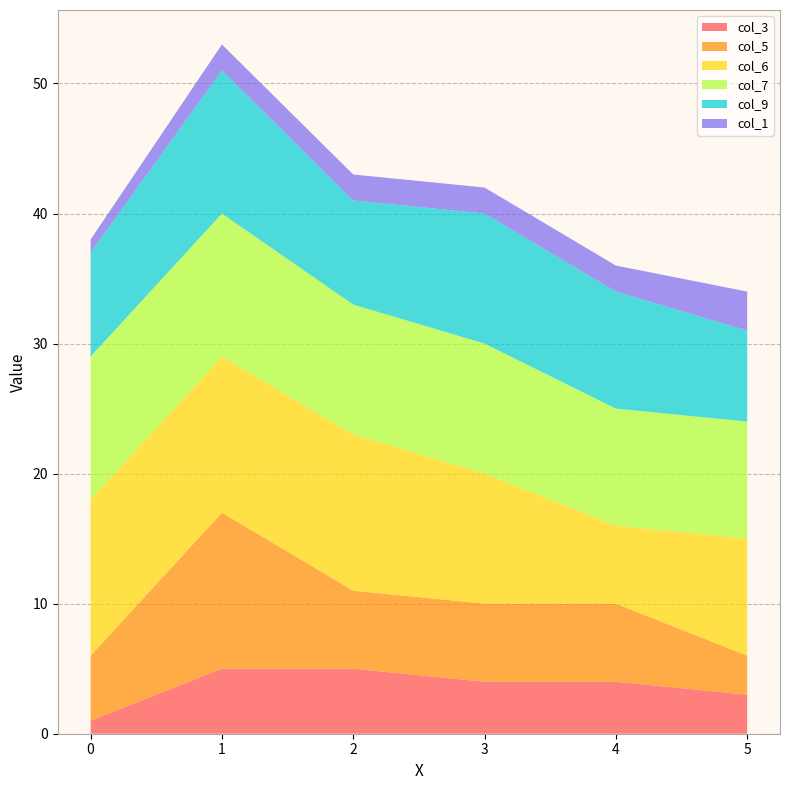

Reading left to right, extract all data points from this chart.

col_3: 1	5	5	4	4	3
col_5: 5	12	6	6	6	3
col_6: 12	12	12	10	6	9
col_7: 11	11	10	10	9	9
col_9: 8	11	8	10	9	7
col_1: 1	2	2	2	2	3